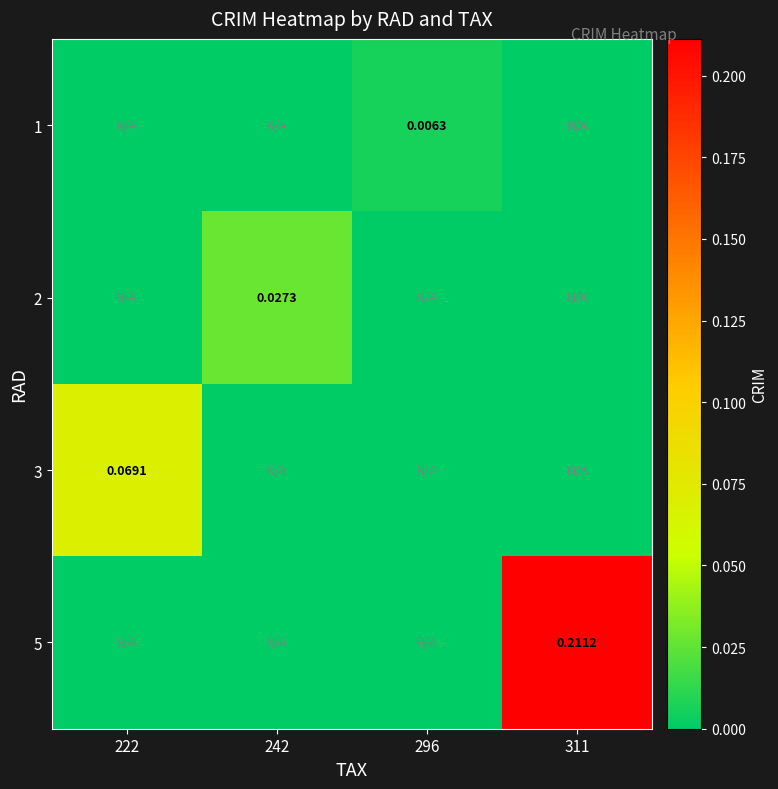

At which category is the sum across all series the highest?

311